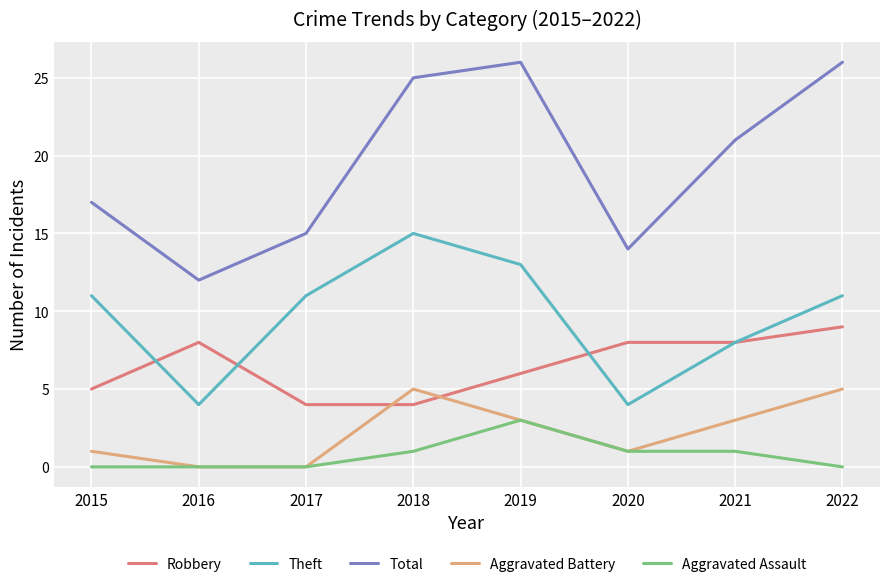

What is the total value across all series at 2021?

41